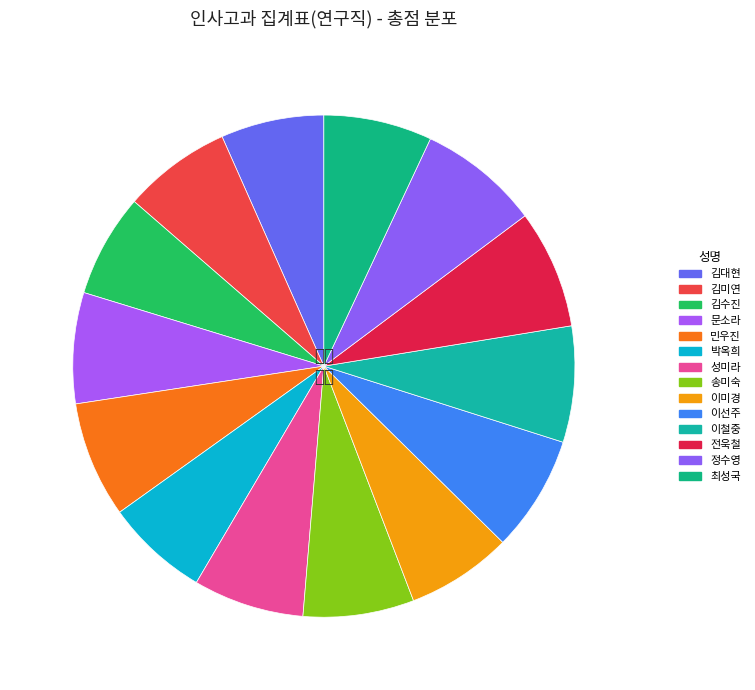

Is there any slice that represents more than half of the pie?

No